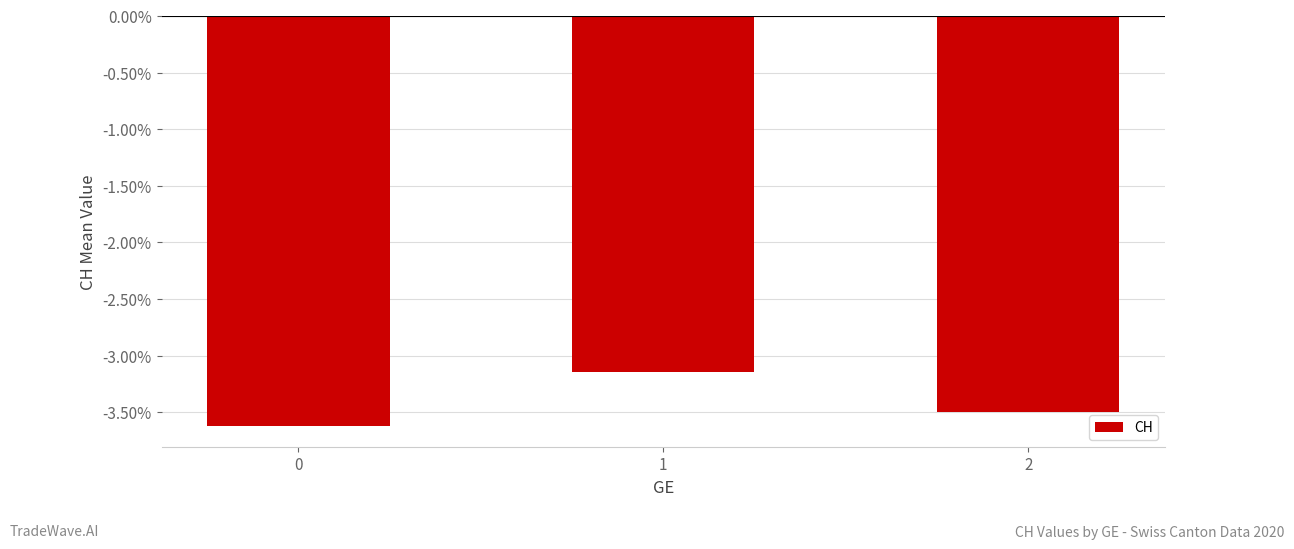

Is it true that the value at 1 is -1.9?

False